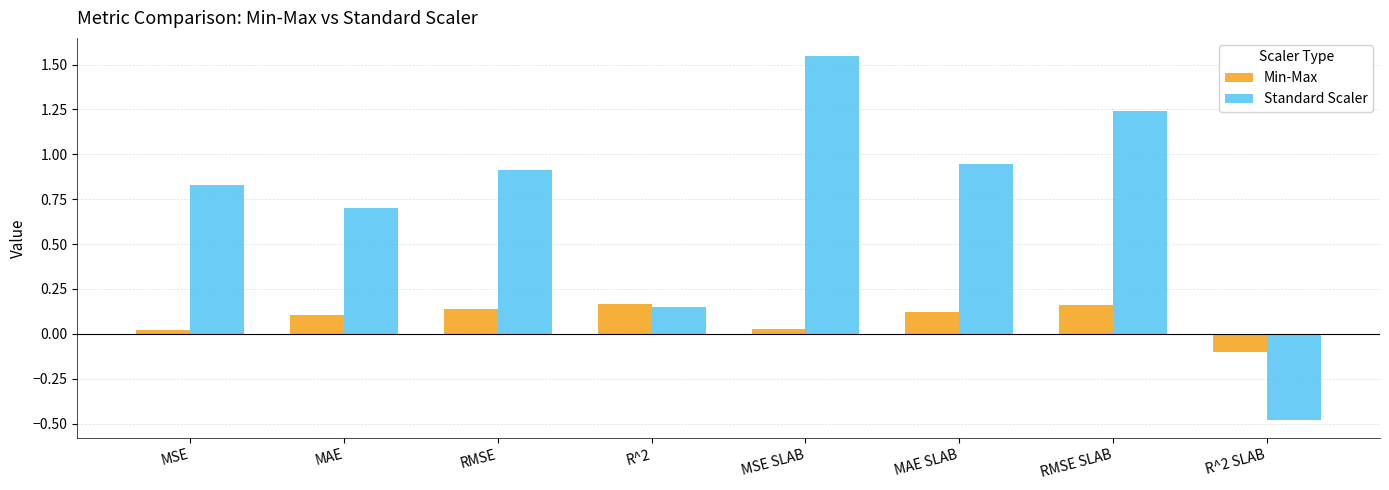

At which category does the chart reach its minimum across all series?

R^2 SLAB